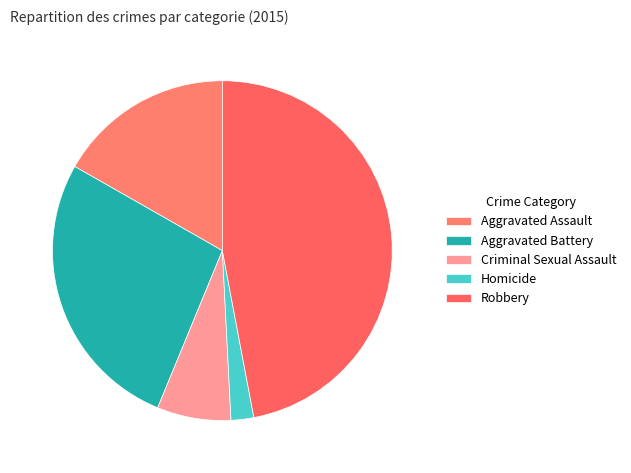

How many slices are in this pie chart?

5